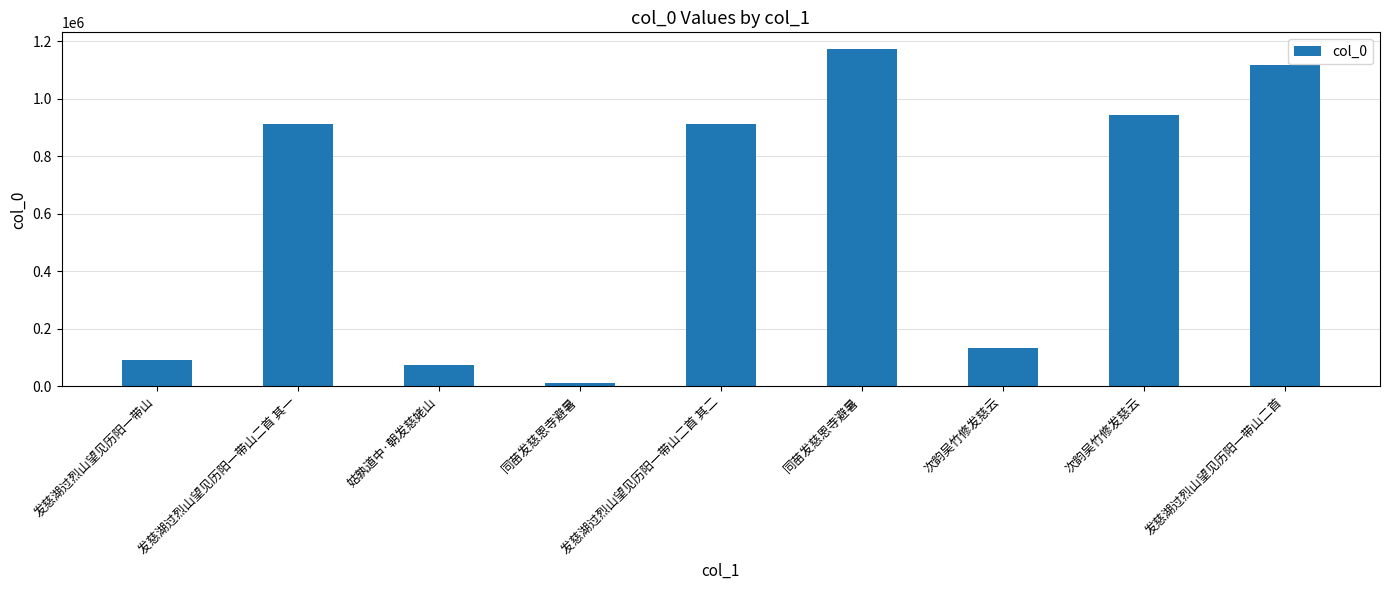

List the labels in order of value, smallest first.

同苗发慈恩寺避暑, 姑孰道中·朝发慈姥山, 发慈湖过烈山望见历阳一带山, 次韵吴竹修发慈云, 发慈湖过烈山望见历阳一带山二首 其二, 发慈湖过烈山望见历阳一带山二首 其一, 次韵吴竹修发慈云, 发慈湖过烈山望见历阳一带山二首, 同苗发慈恩寺避暑